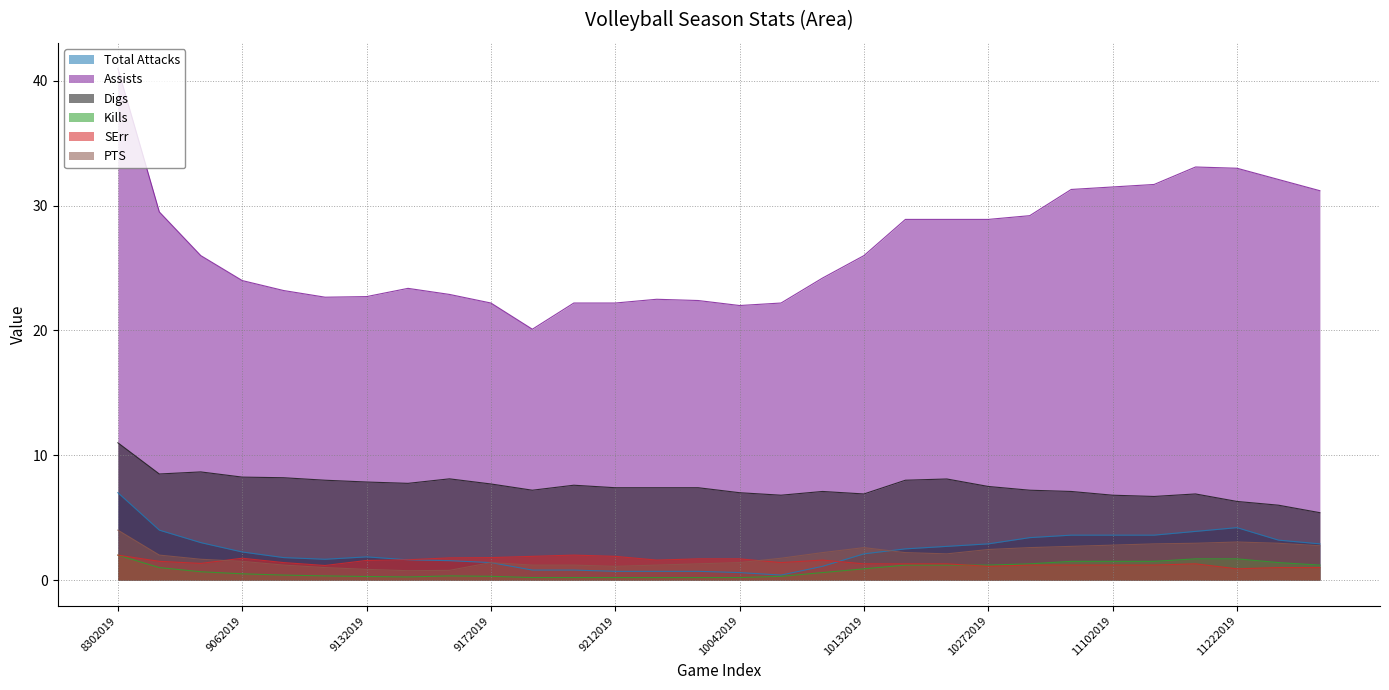

Between which two adjacent categories do Total Attacks and SErr first intersect?

10112019 and 10132019